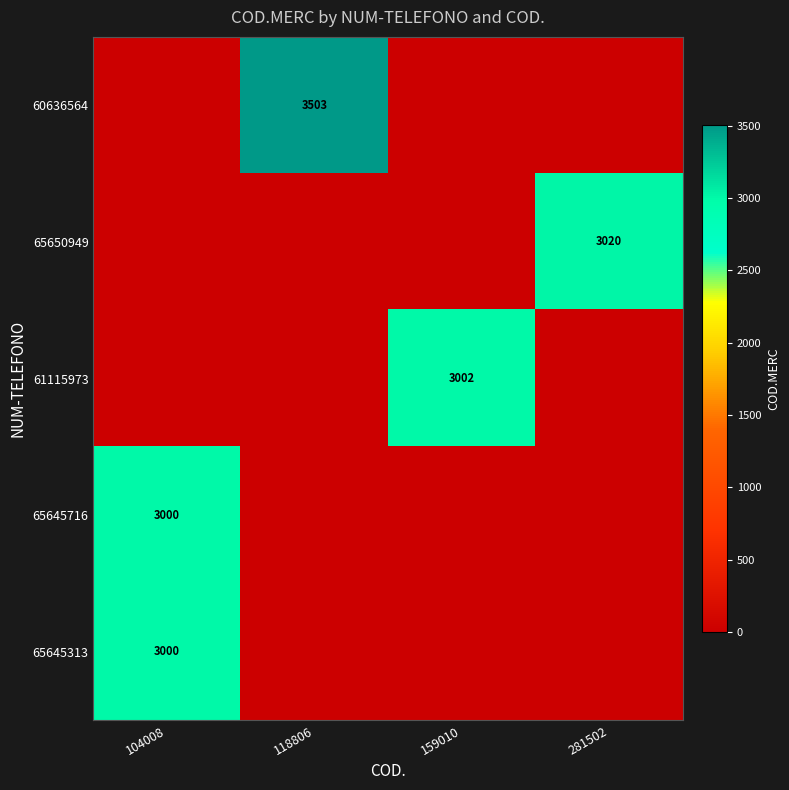

Which has a higher value, 118806 or 281502?

118806